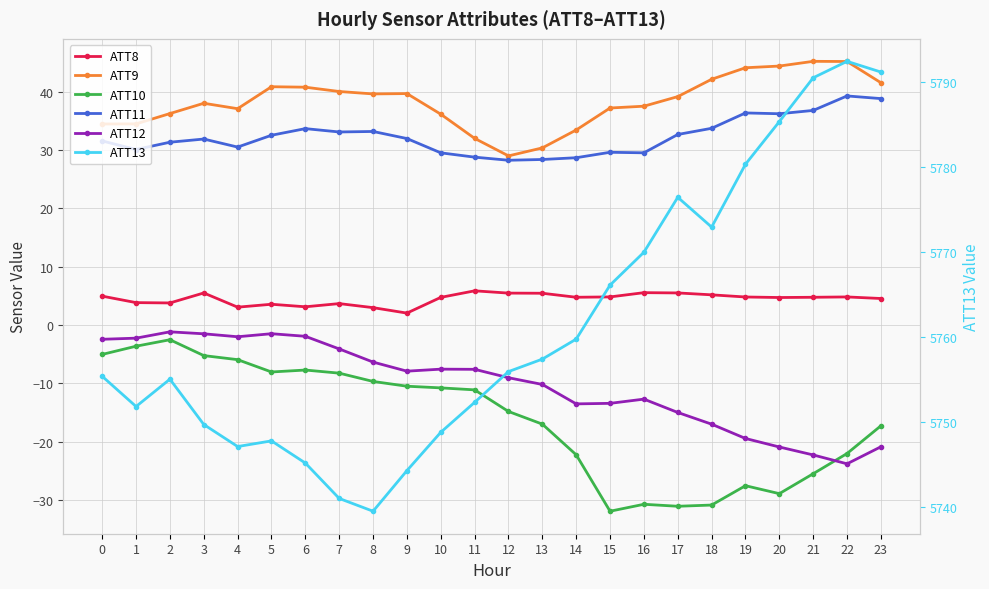

At which category does ATT11 reach its first local peak?

3